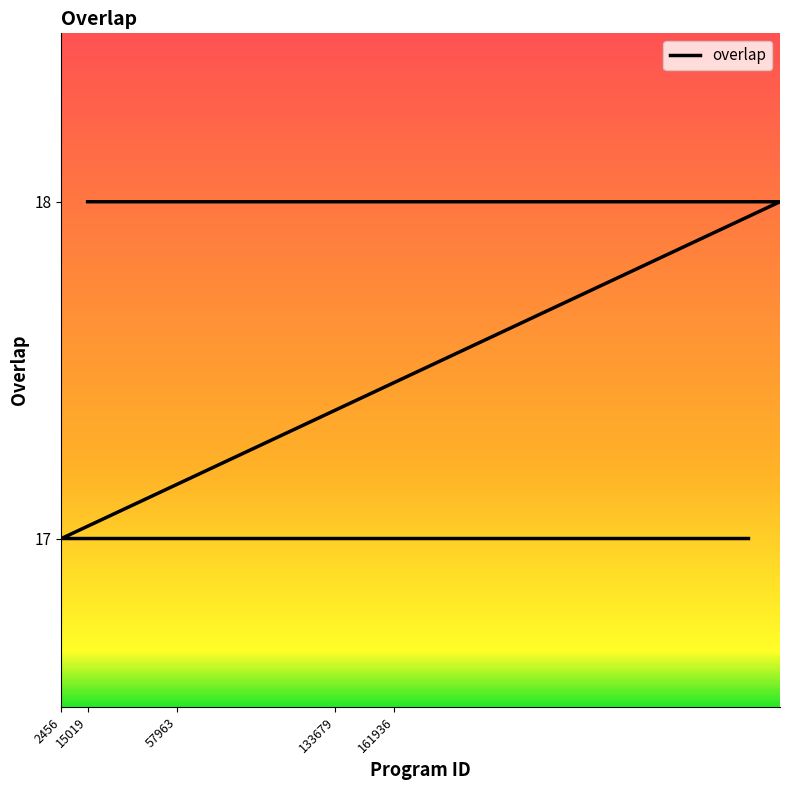

Reading left to right, what are all the values shown in this chart?

18	18	18	18	18	17	17	17	17	17	17	17	17	17	17	17	17	17	17	17	17	17	17	17	17